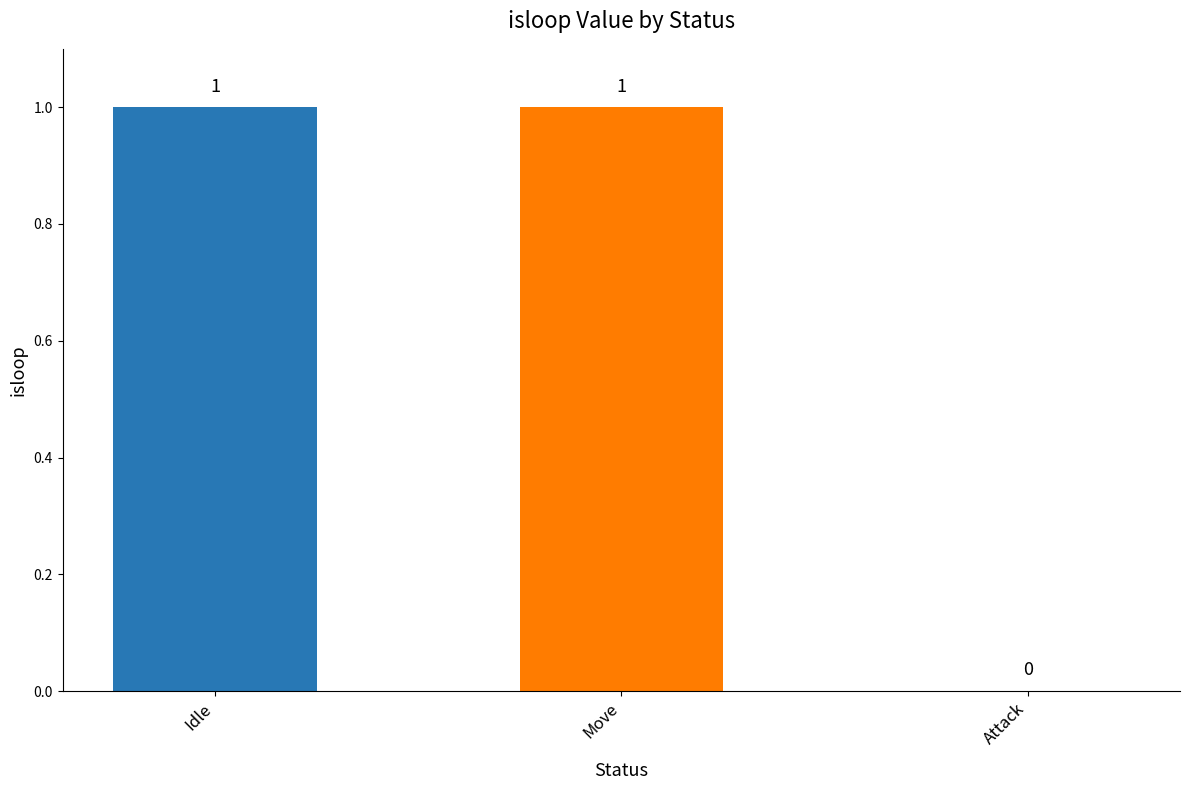

True or false: the data shows 1 at Move.

True